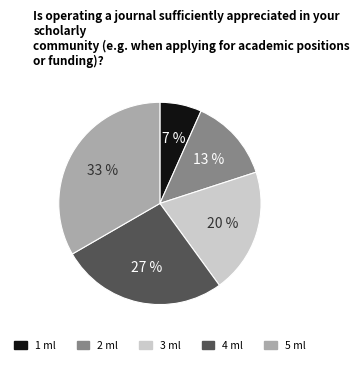

The 2 slice represents 13% of the pie. True or false?

True